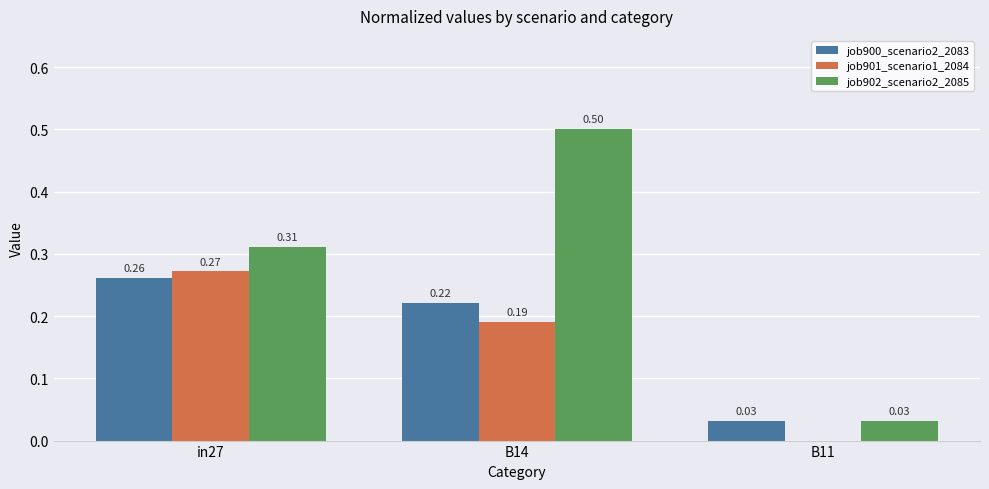

What is the sum of the job901_scenario1_2084 values at in27 and B14?

0.5